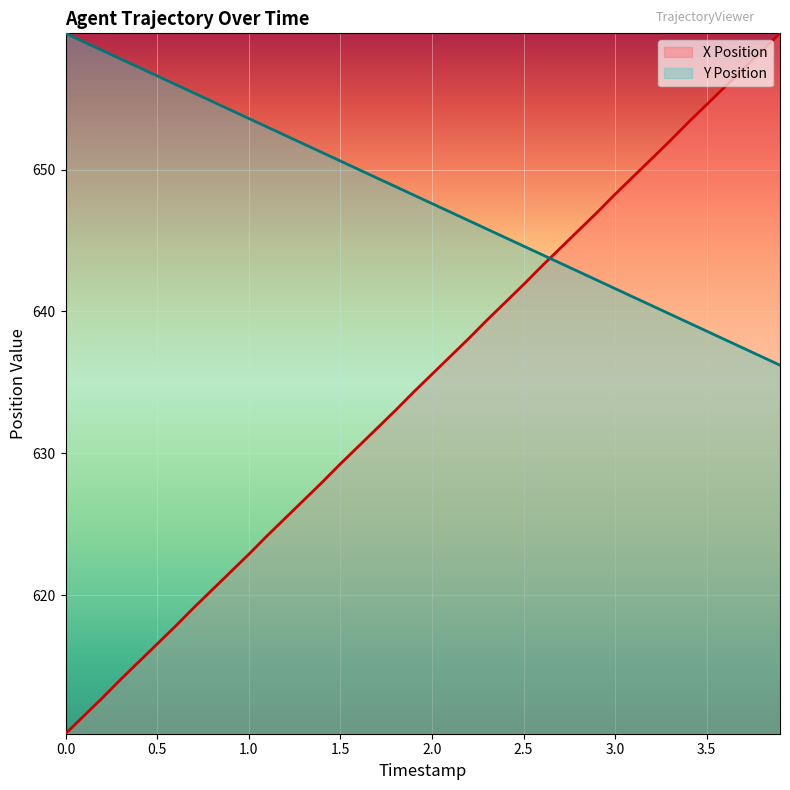

Which series has the largest total across all categories?

Y Position